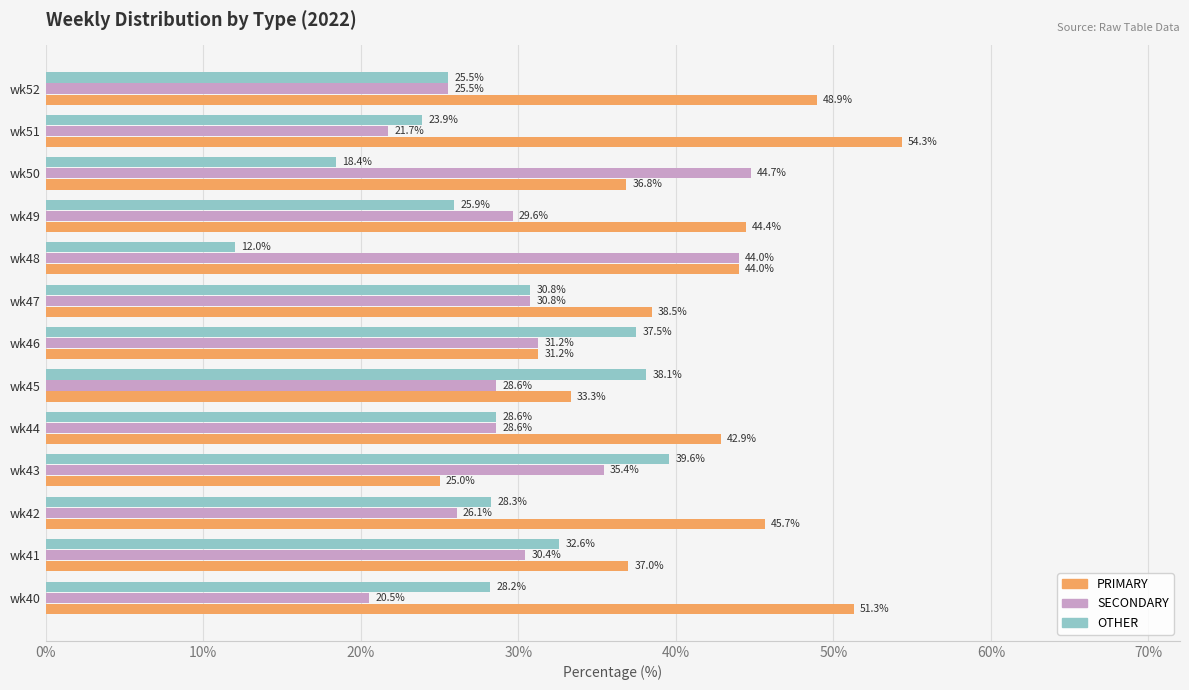

True or false: SECONDARY has a value of 30.8 at wk47.

True